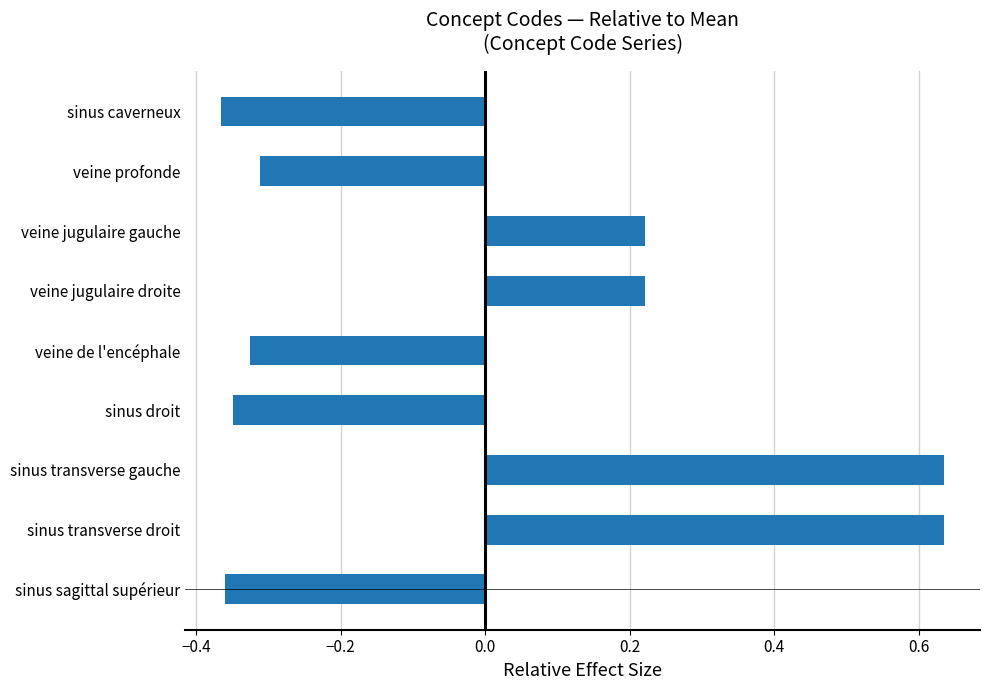

What is the difference between the maximum and minimum values?

1.0